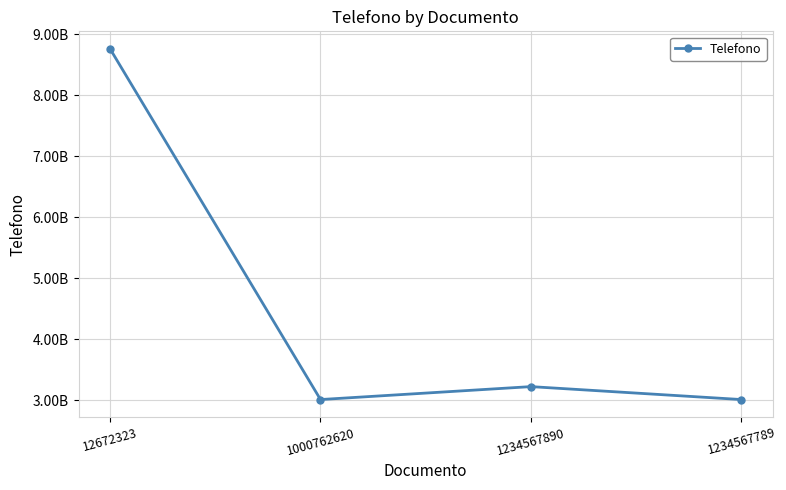

List the labels in order of value, smallest first.

1000762620, 1234567789, 1234567890, 12672323